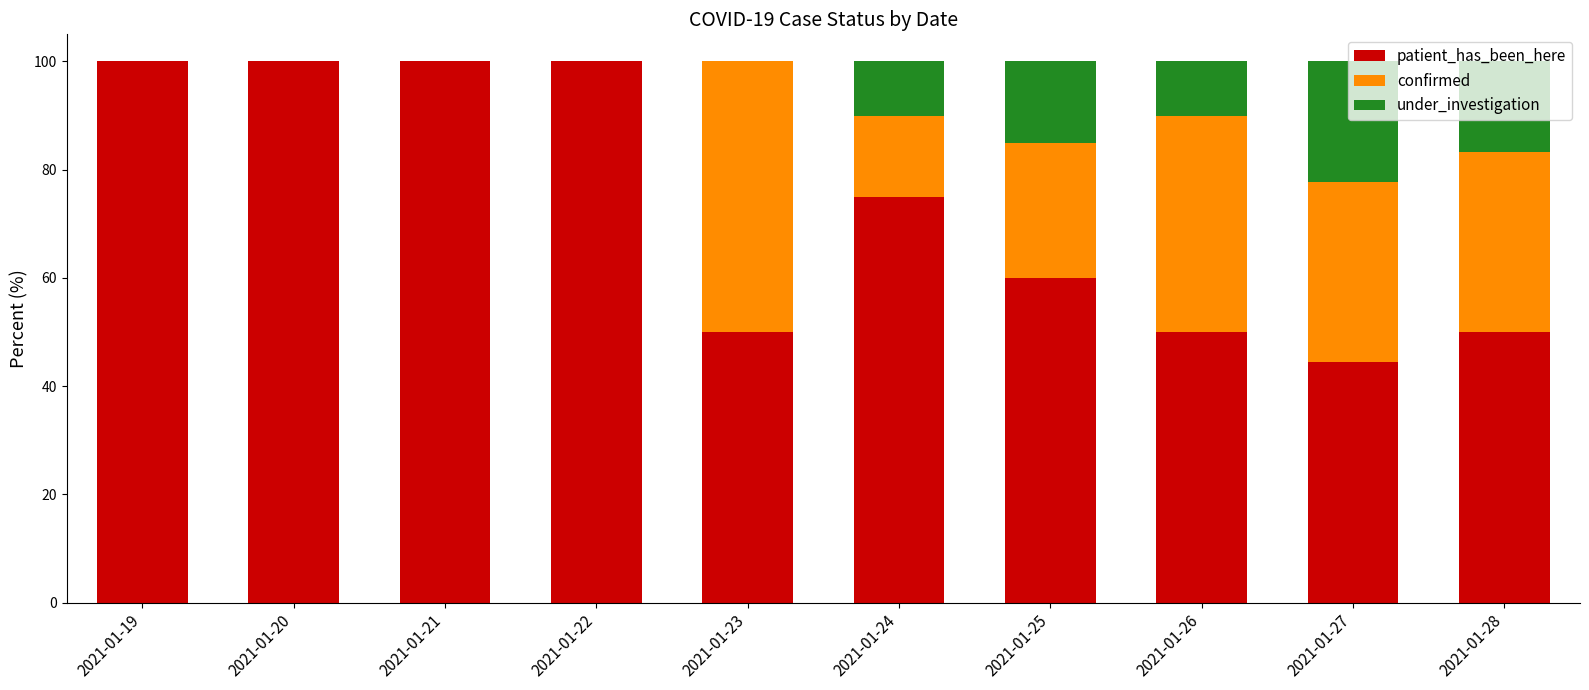

The patient_has_been_here series shows 103.4 at 2021-01-24. True or false?

False